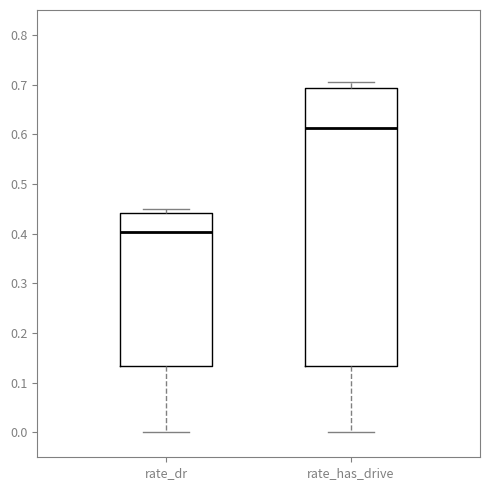

Which box's median line is the lowest?

rate_dr